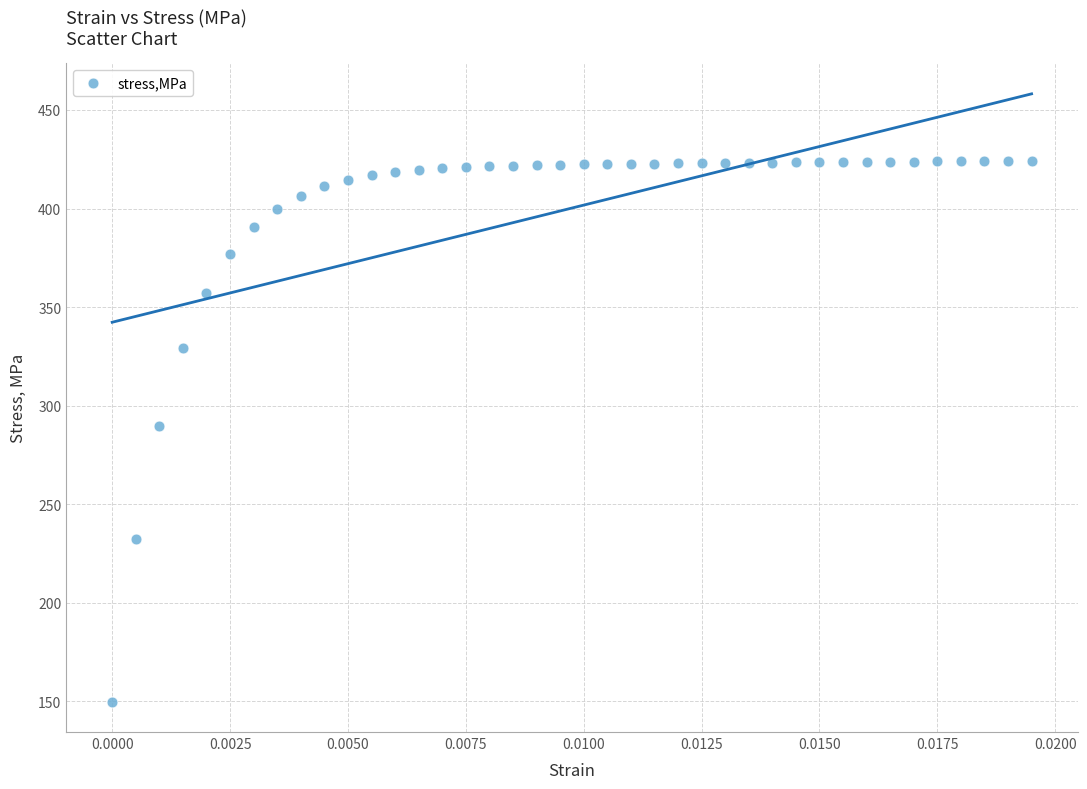

What is the range of Y values (max minus min)?

274.3